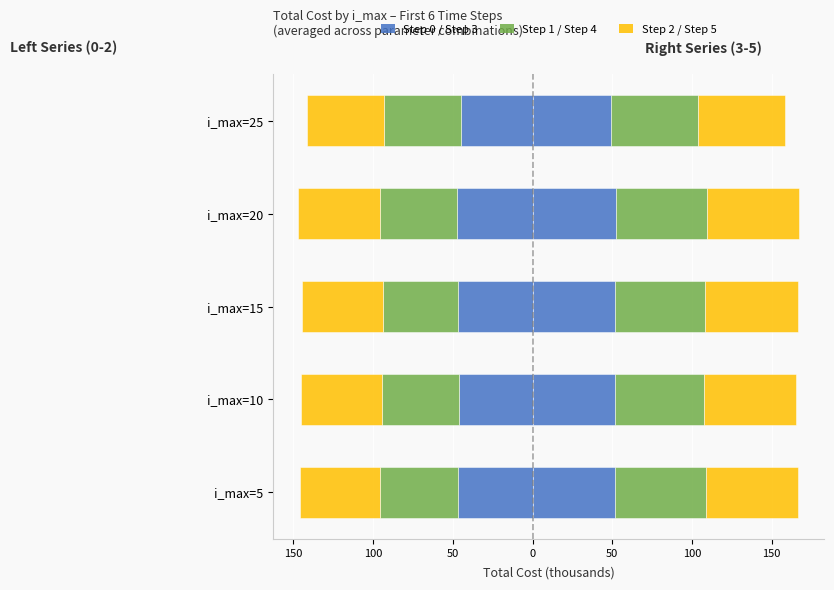

What is the difference between the maximum and second lowest values in the 2_total_cost series?

2.4